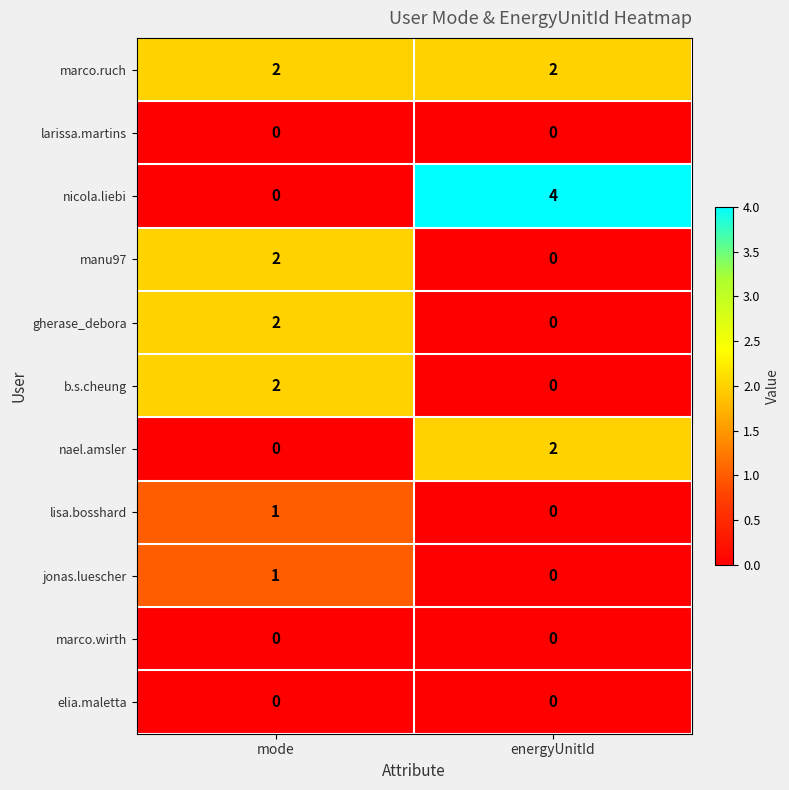

At which category is the sum across all series the highest?

mode